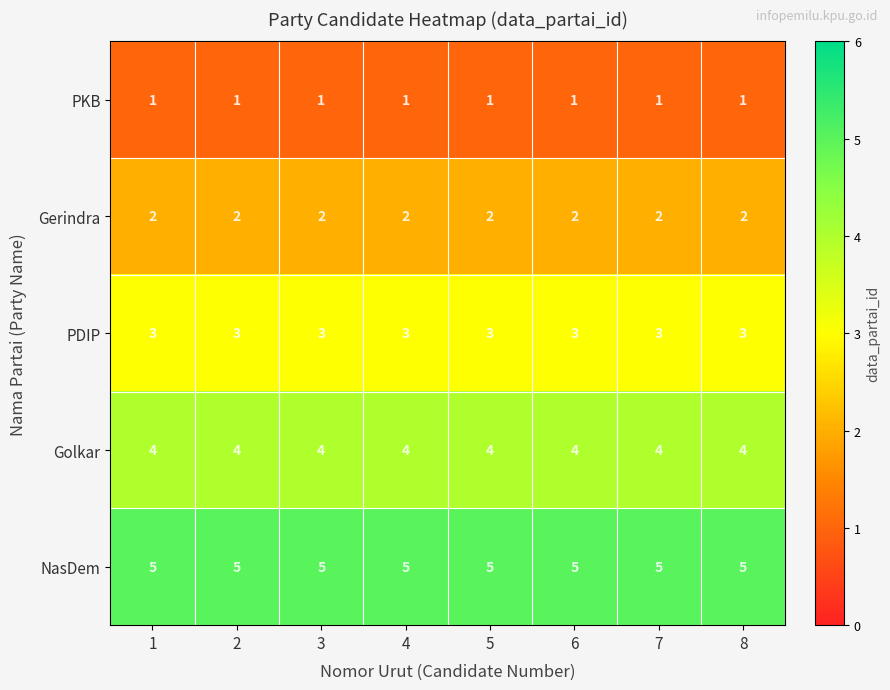

Is the value of Gerindra at 4 greater than the value of PDIP at 4?

No